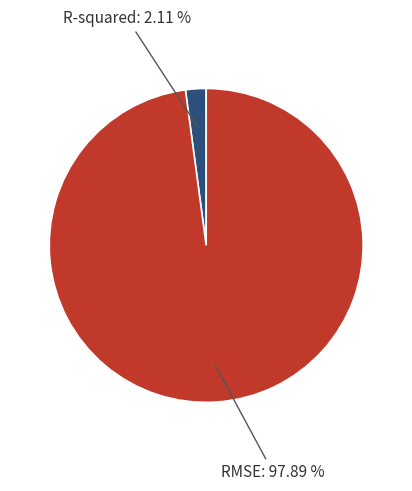

Is there any slice that represents more than half of the pie?

Yes